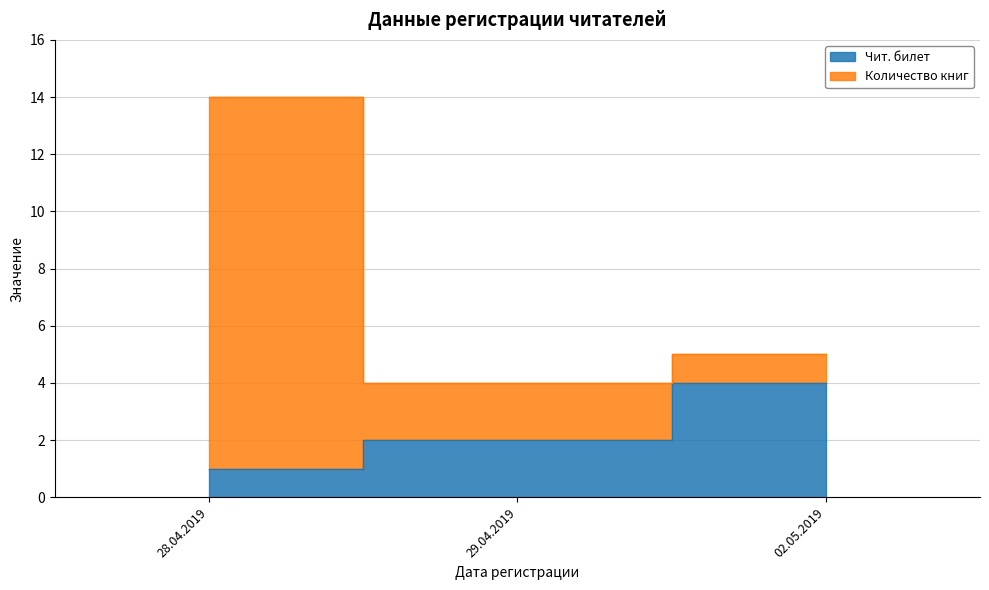

The Чит. билет series shows 1 at 28.04.2019. True or false?

True